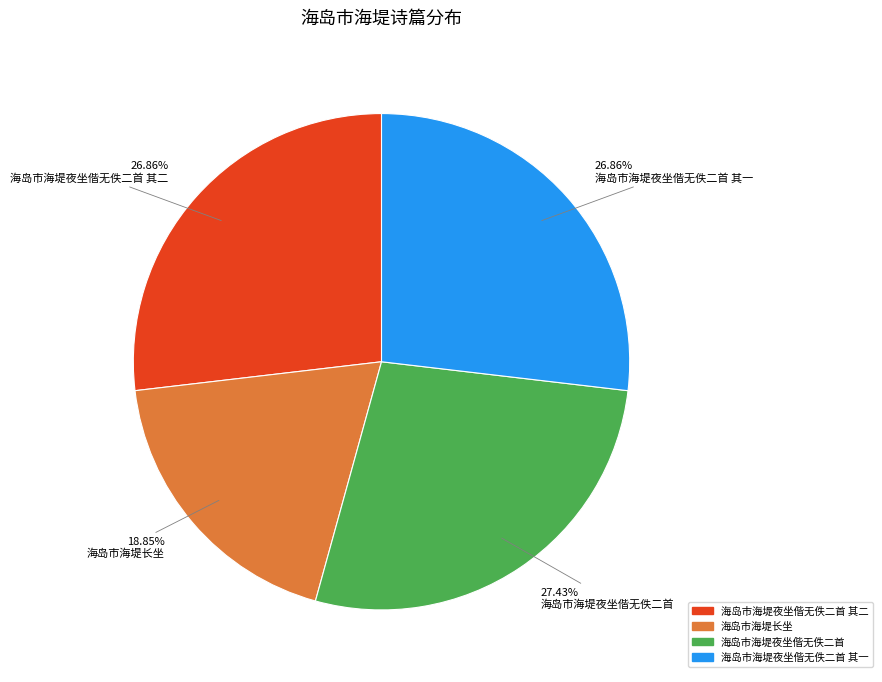

Is there any slice that represents more than half of the pie?

No